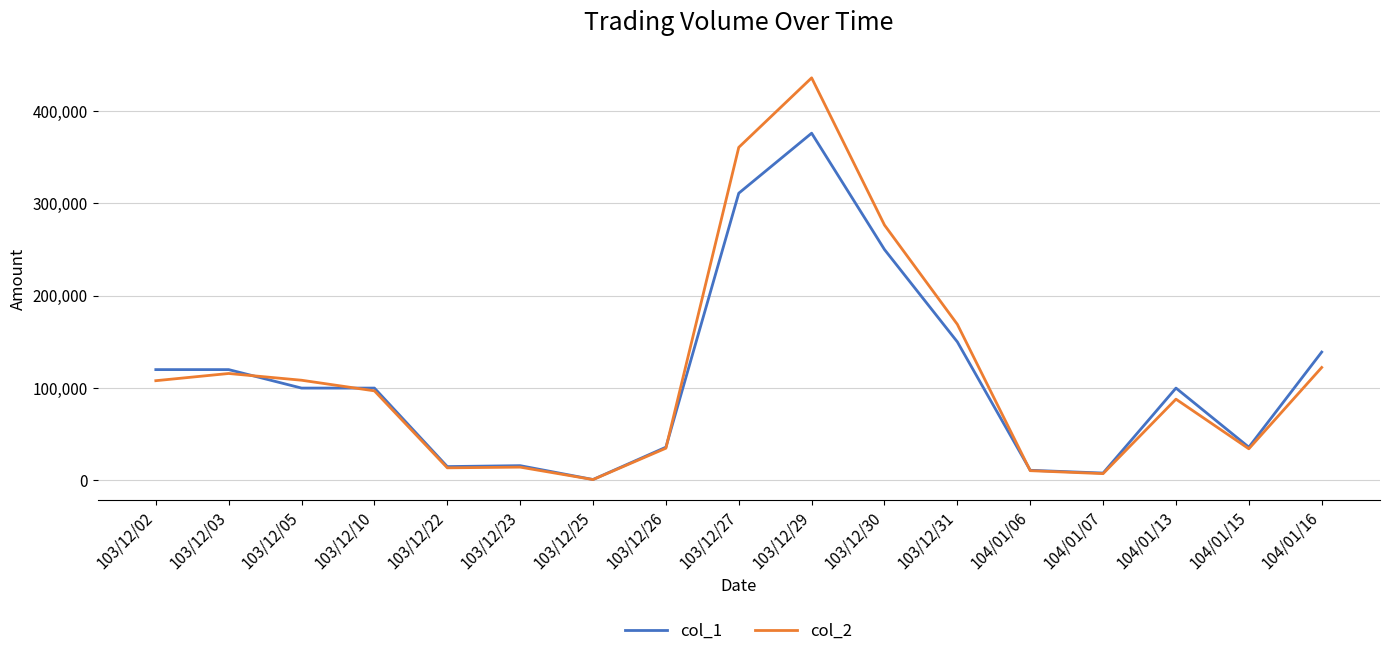

Which category has the highest value in the col_1 series?

103/12/29